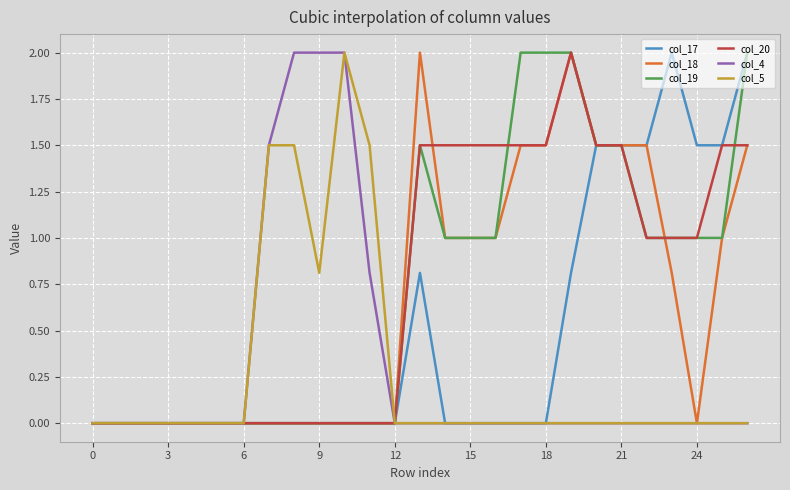

What is the maximum value shown in the chart?

2.0